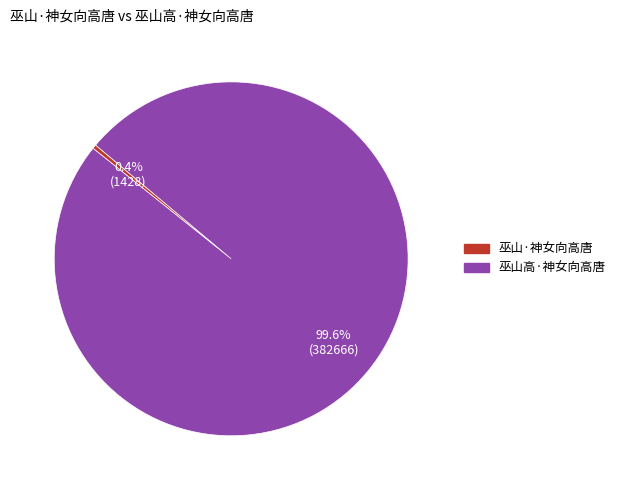

Count the number of slices in the pie.

2